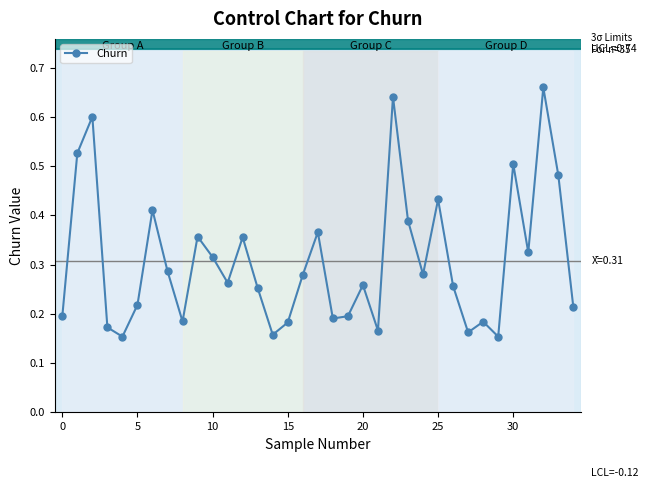

How many interior local valleys (lower than both neighbors) does the data have?

10